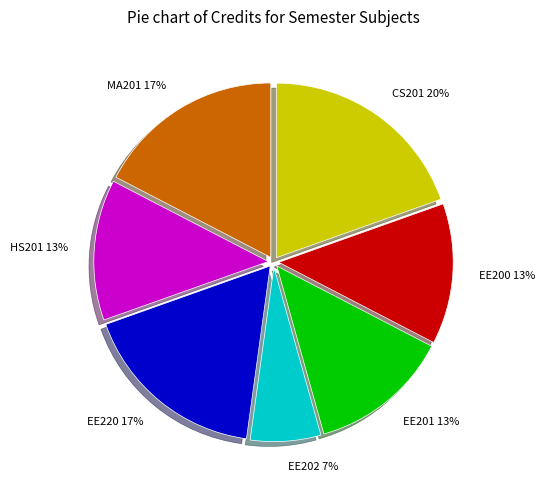

Is there a majority slice in this chart?

No